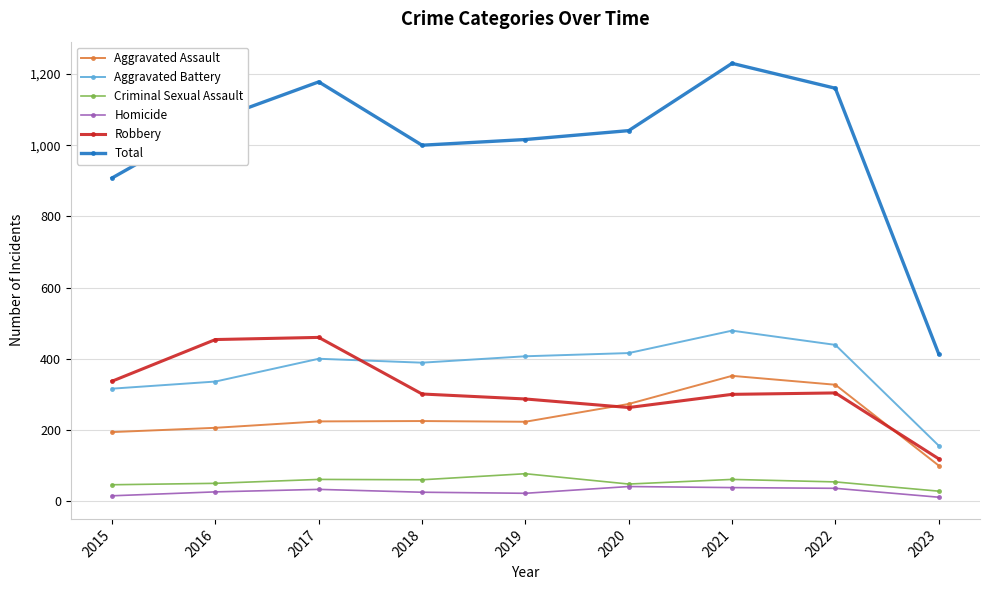

The value of Criminal Sexual Assault at 2018 is 60. True or false?

True